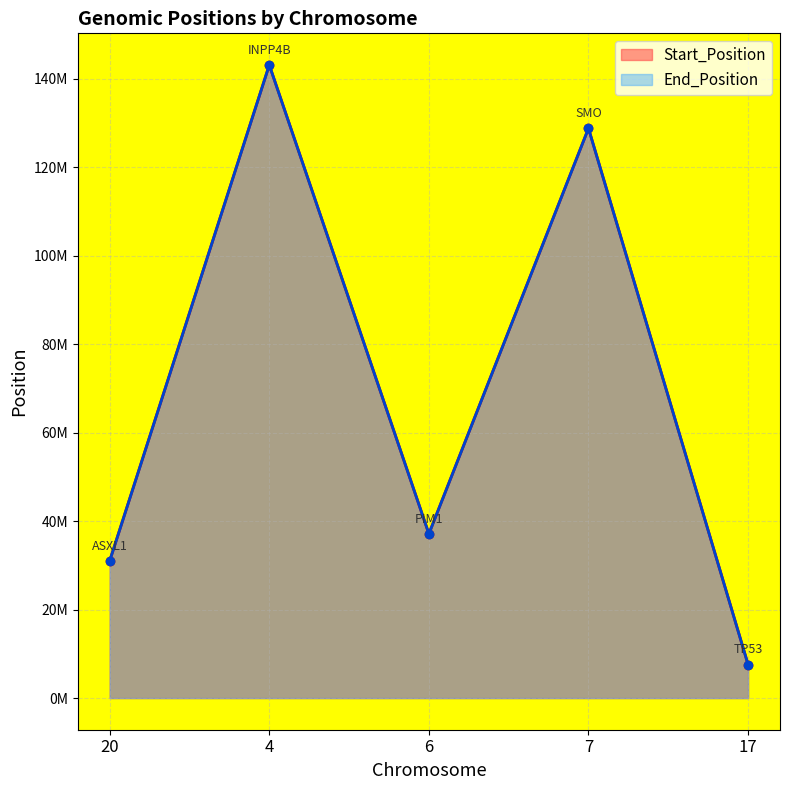

What is the difference between the maximum and second lowest values in the End_Position series?

112134502